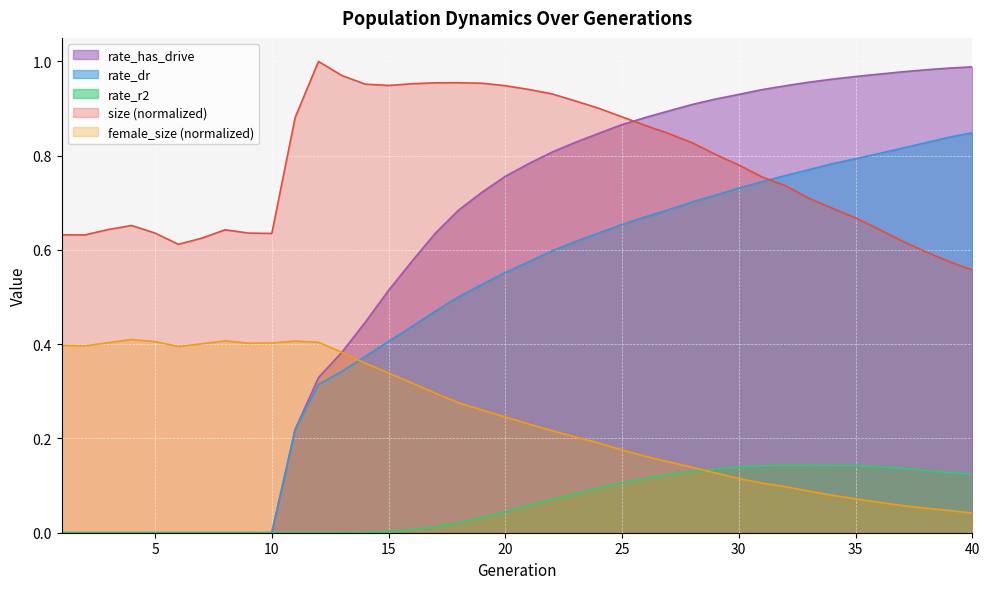

Which series changed the most between 22 and 31?

size